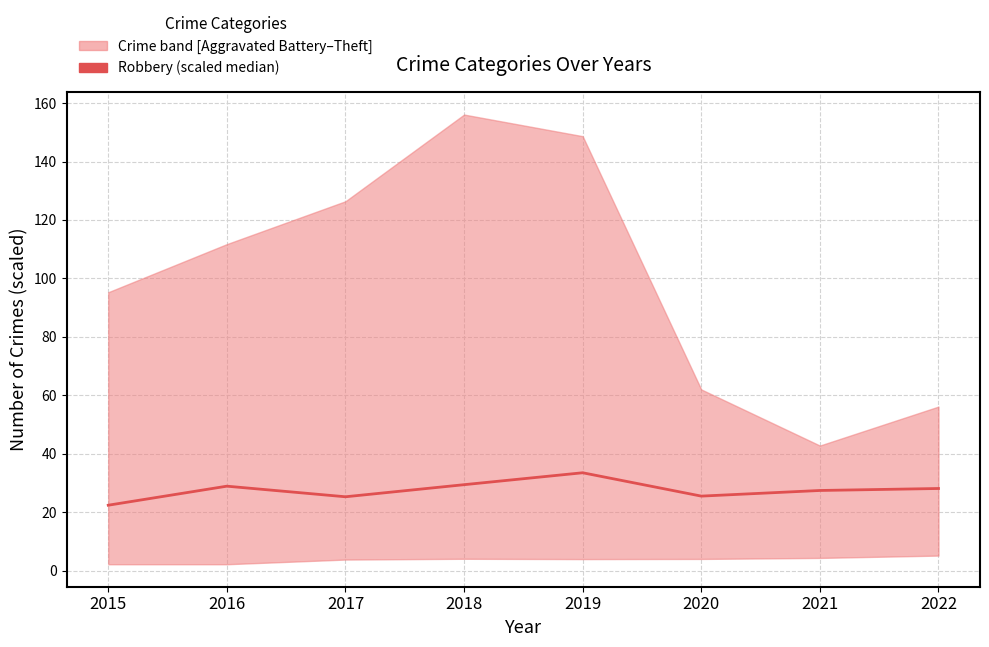

Reading left to right, list all the values displayed in this chart.

2015=22.4	2016=28.9	2017=25.3	2018=29.4	2019=33.5	2020=25.5	2021=27.4	2022=28.1